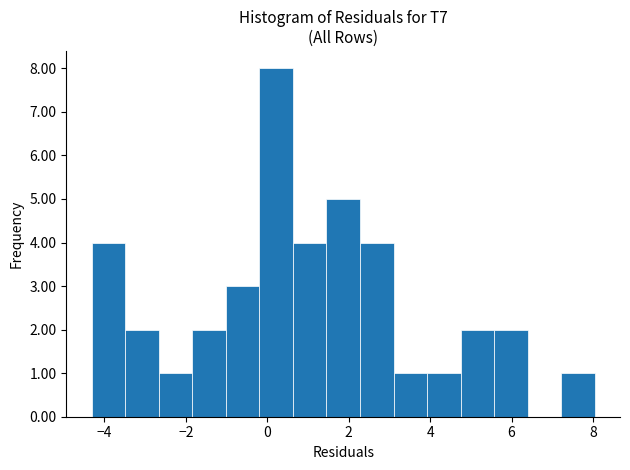

Over which range of the x-axis is the bar tallest?

-0.2 to 0.6